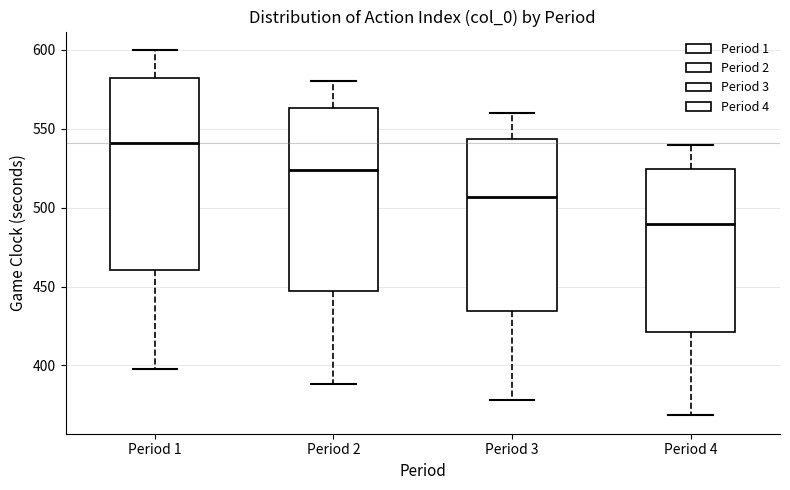

Reading left to right, read every box against the y-axis: the position of its median line, the range the box covers, and the ends of its whiskers. The values are not printed on the chart, so give them approximately, as read against the axis.

Period 1: median 540, box 460 to 580, whiskers 400 to 600
Period 2: median 525, box 445 to 565, whiskers 390 to 580
Period 3: median 505, box 435 to 545, whiskers 380 to 560
Period 4: median 490, box 420 to 525, whiskers 370 to 540